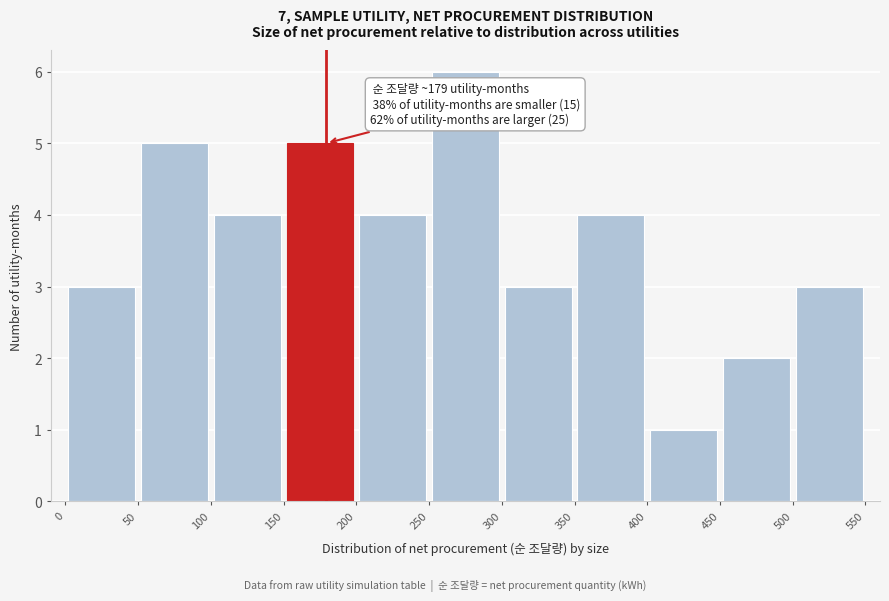

Which range on the x-axis has the tallest bar?

250 to 300